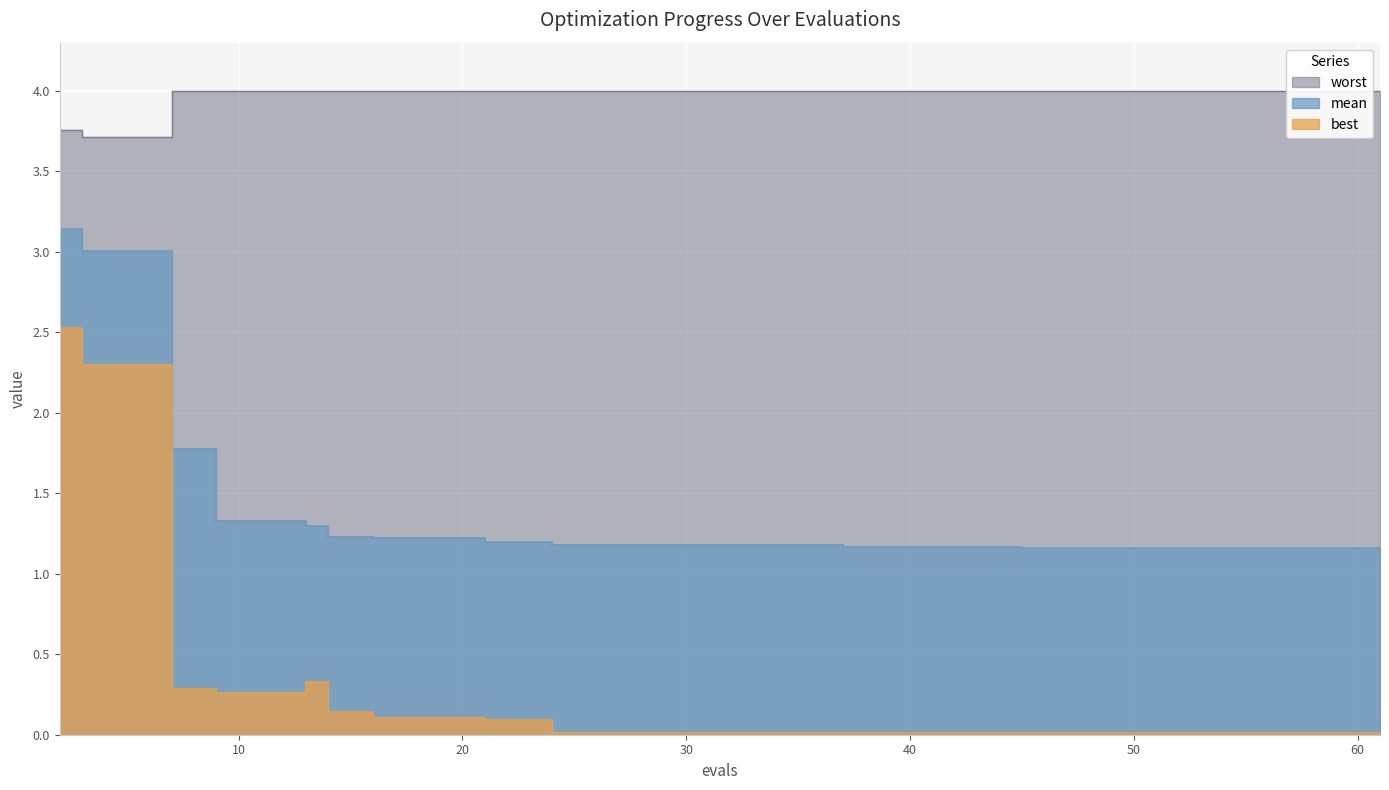

The value of best at 20 is 0.1. True or false?

True